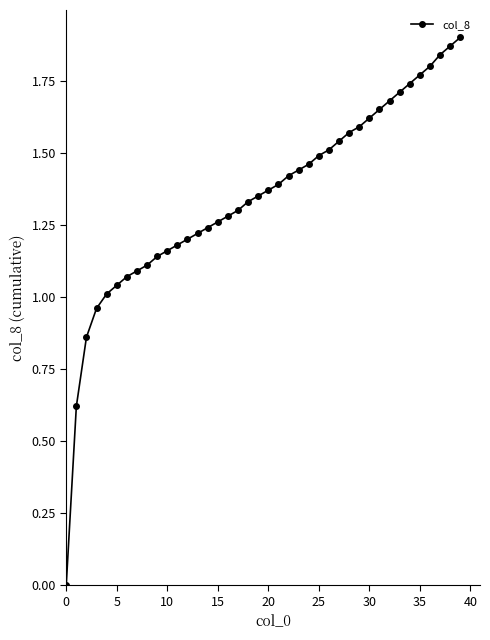

Is this an area chart (filled region under the line)?

No